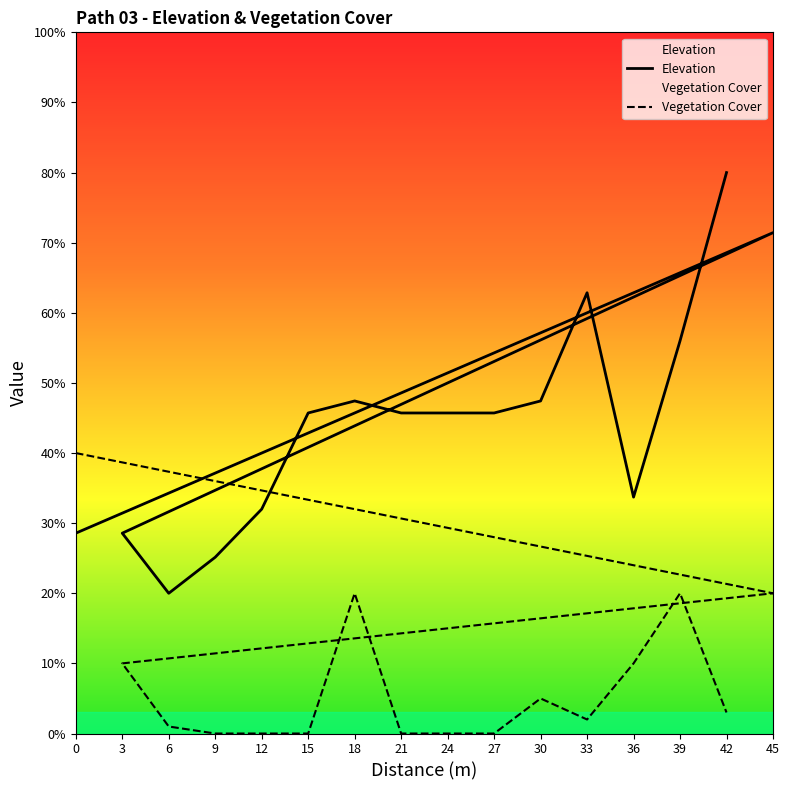

How many times do Elevation and Vegetation Cover cross each other?

1